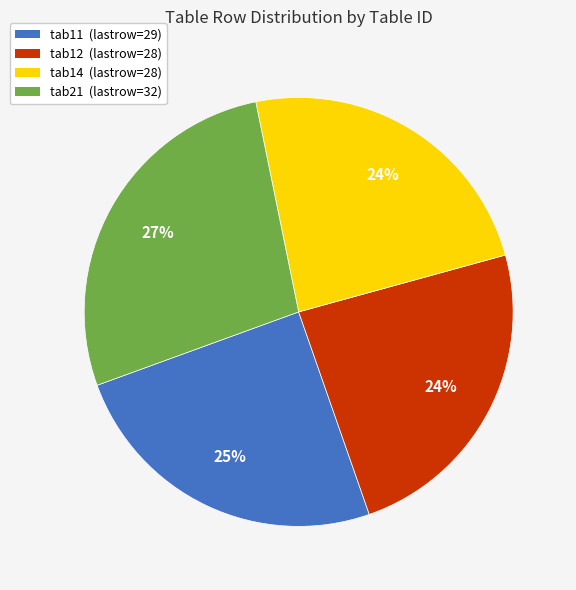

How many slices are in this pie chart?

4